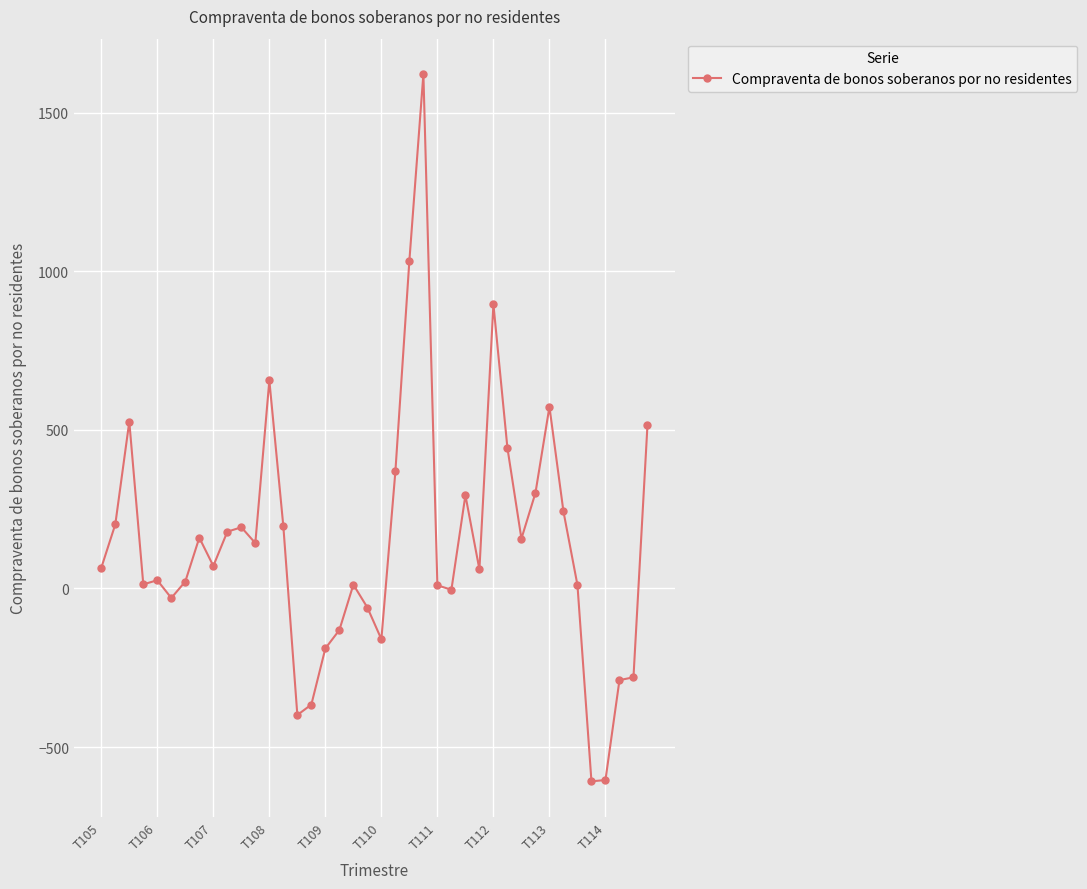

What is the smallest value displayed?

-608